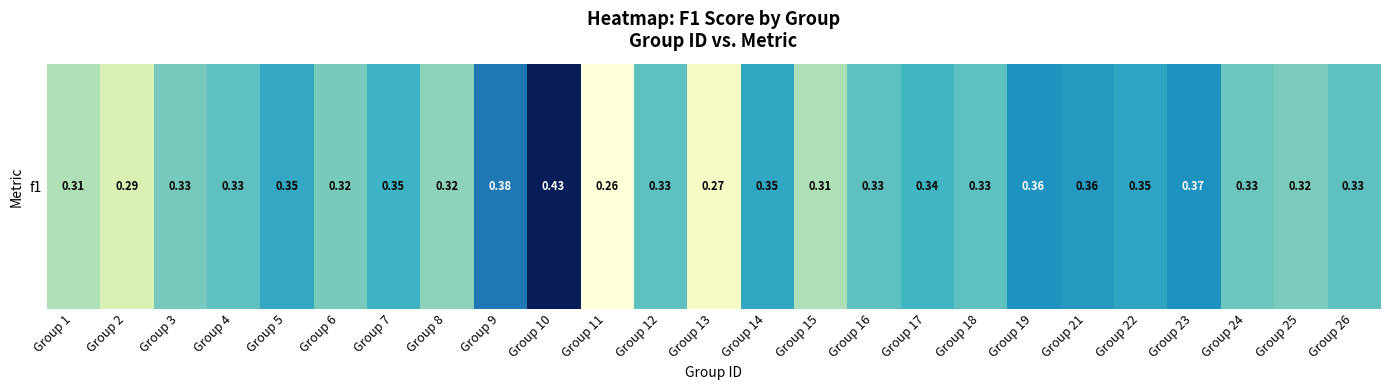

Count the values in the range 0 to 1.

25